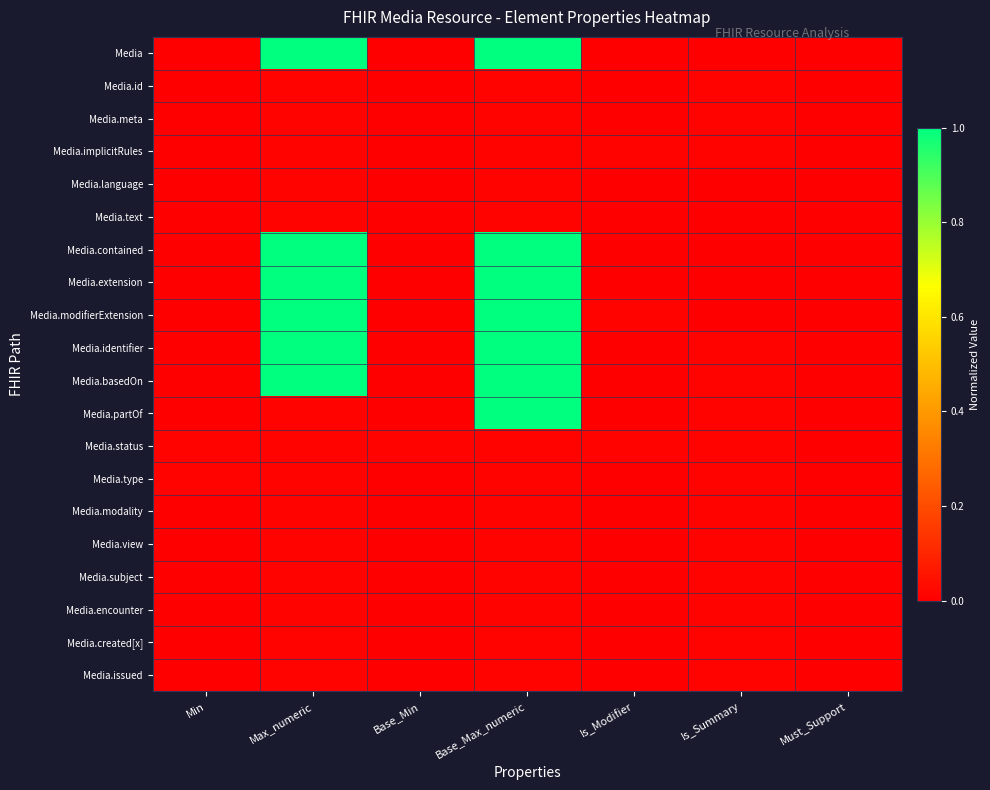

At which category is the sum across all series the highest?

Base_Max_numeric